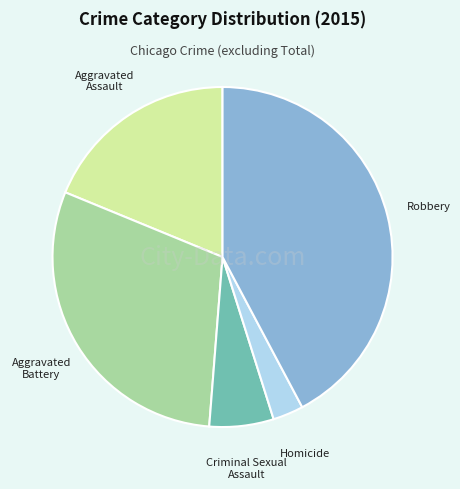

Does any single category account for the majority?

No